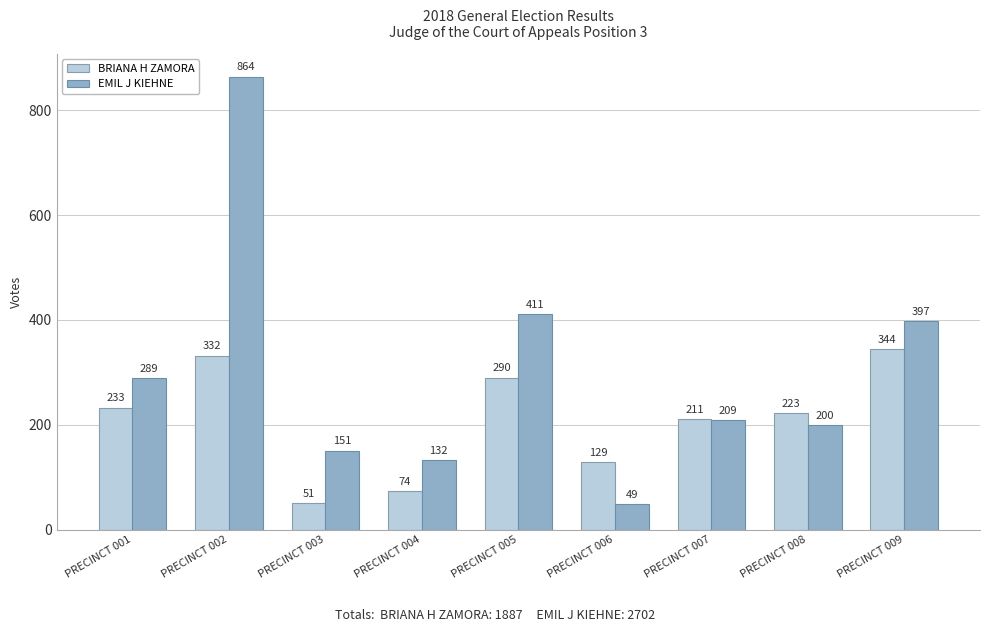

At which label is EMIL J KIEHNE closest to 456?

PRECINCT 005